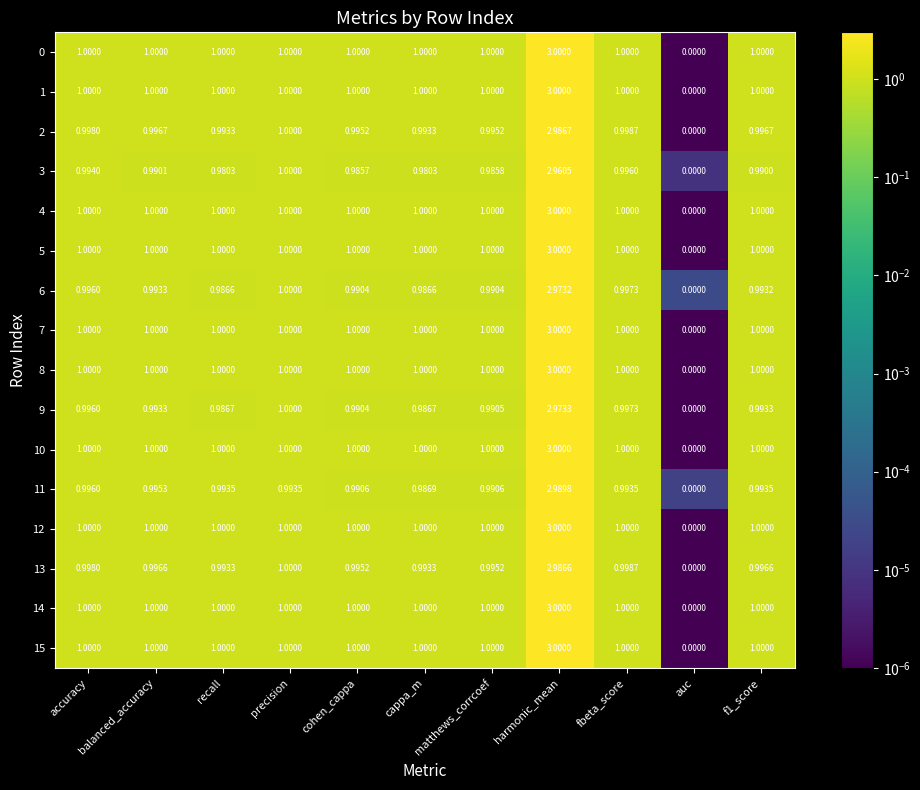

What is the total value across all series at f1_score?

16.0